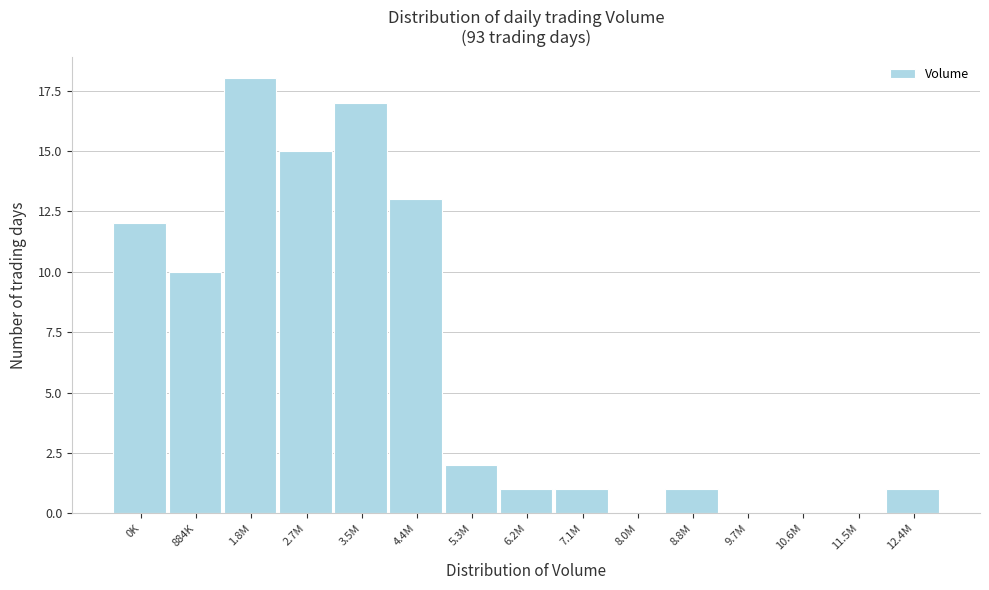

Reading right to left, list all the values displayed in this chart.

12.4M=1	11.5M=0	10.6M=0	9.7M=0	8.8M=1	8.0M=0	7.1M=1	6.2M=1	5.3M=2	4.4M=13	3.5M=17	2.7M=15	1.8M=18	884K=10	0K=12